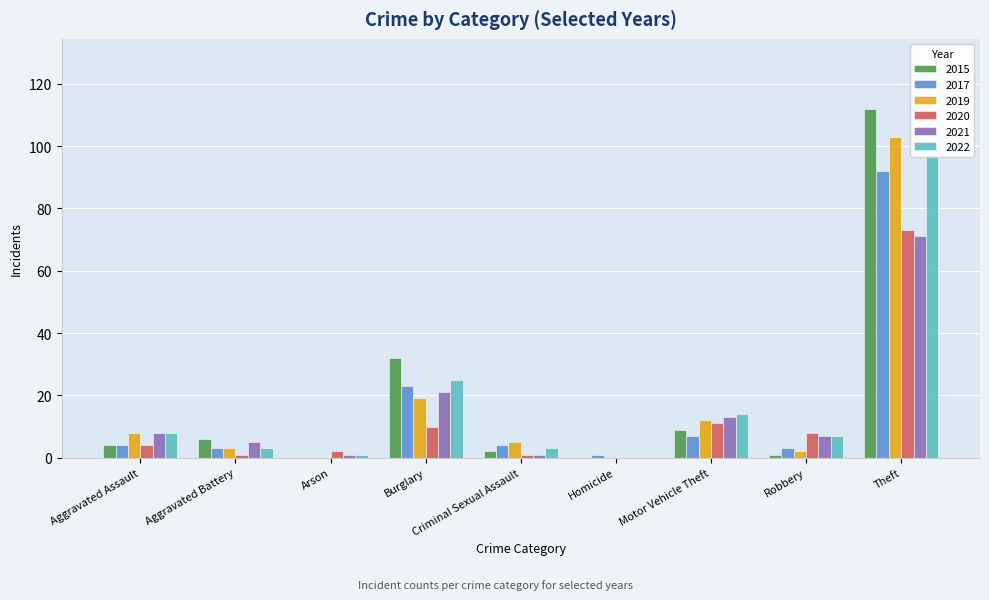

Reading left to right, list all the values displayed in this chart.

2015: 4	6	0	32	2	0	9	1	112
2017: 4	3	0	23	4	1	7	3	92
2019: 8	3	0	19	5	0	12	2	103
2020: 4	1	2	10	1	0	11	8	73
2021: 8	5	1	21	1	0	13	7	71
2022: 8	3	1	25	3	0	14	7	97